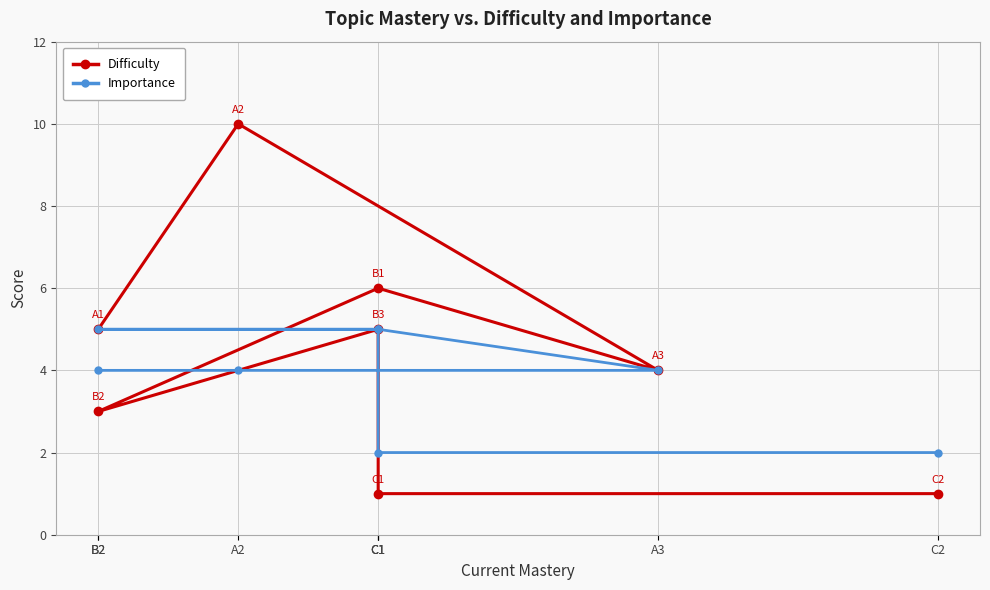

Reading left to right, transcribe all the data shown in this chart.

Difficulty: B2=5	A2=10	A3=4	C1=6	B2=3	C1=5	C1=1	C2=1
Importance: B2=4	A2=4	A3=4	C1=5	B2=5	C1=5	C1=2	C2=2